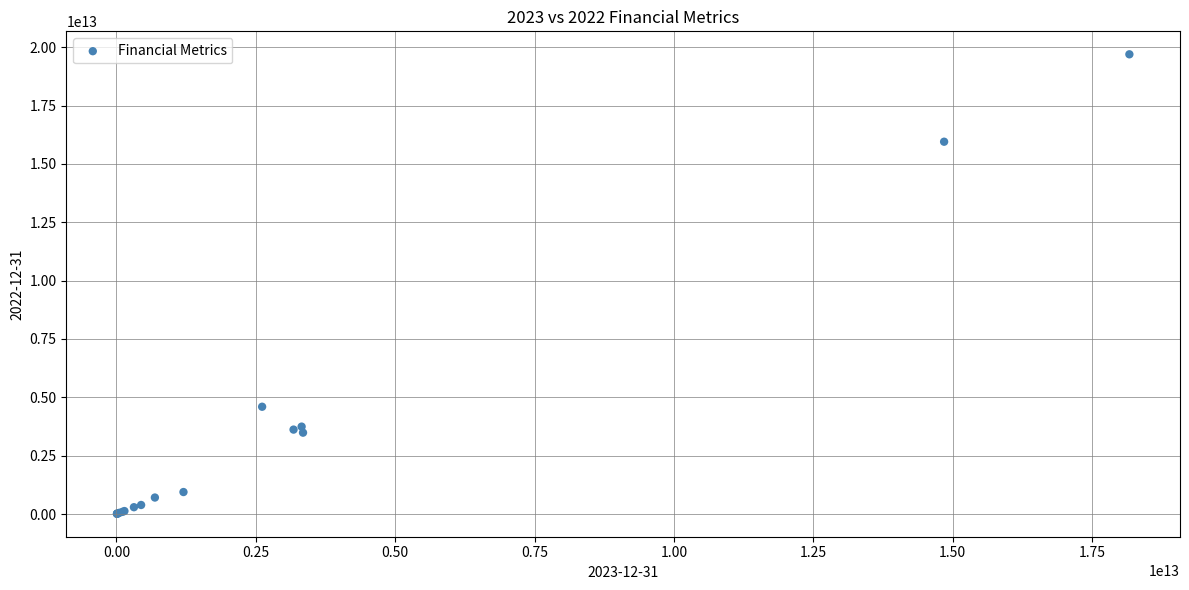

What Y value in the scatter plot is closest to 9853159407839?

4596116000000